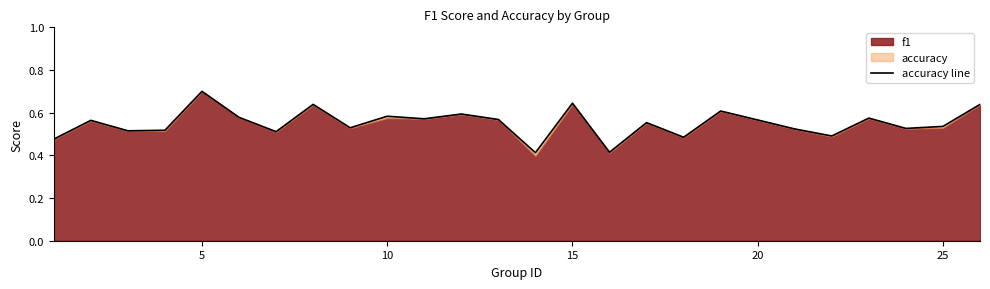

What is the difference between the maximum and minimum values?

0.3